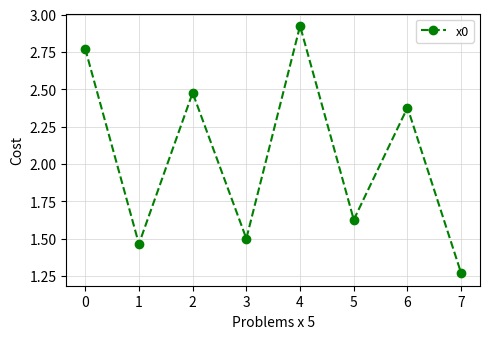

Is this an area chart (filled region under the line)?

No